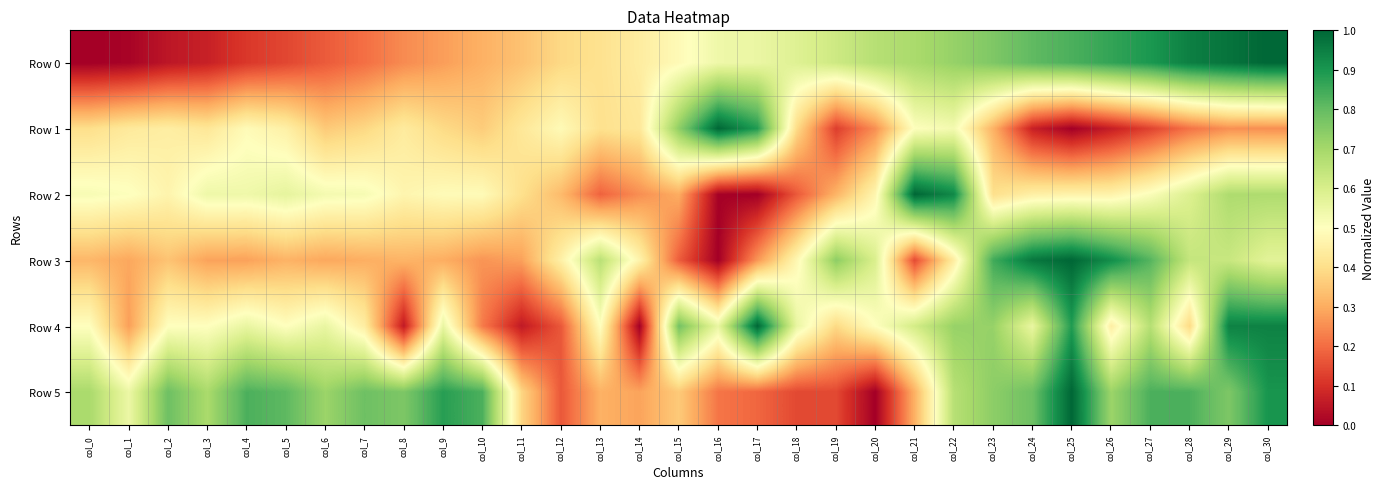

List the series in order of their peak value, lowest first.

Row 0, Row 1, Row 2, Row 3, Row 4, Row 5